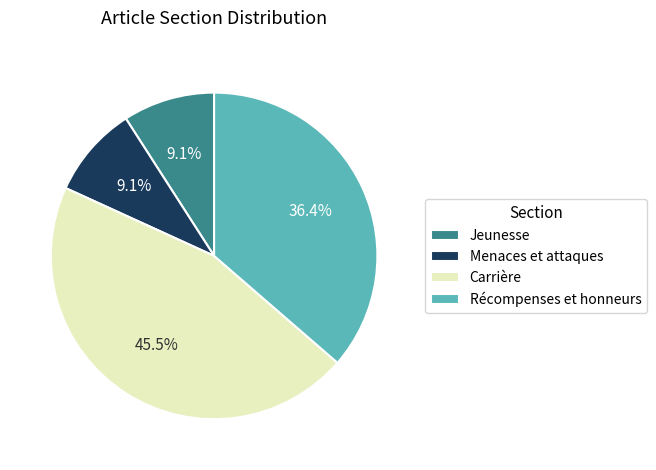

The Jeunesse slice represents 15% of the pie. True or false?

False